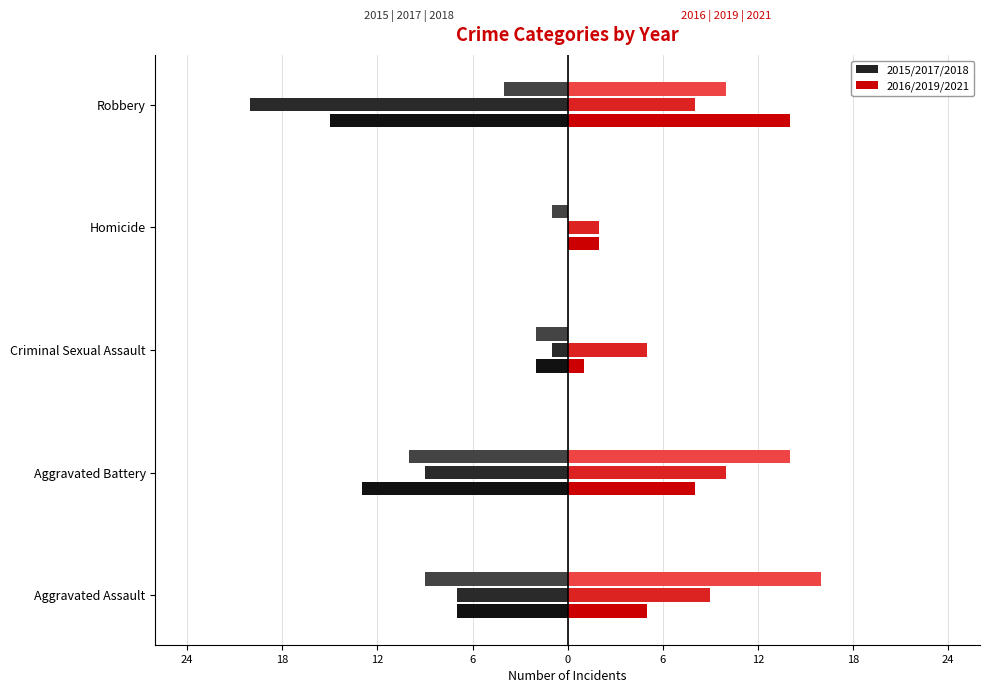

What is the smallest value displayed?

-20